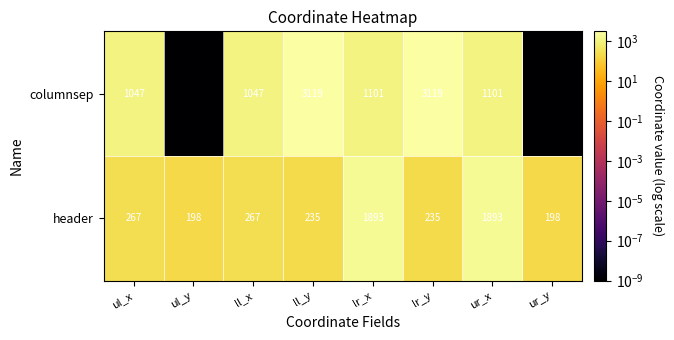

What is the difference between the second highest and minimum values in the columnsep series?

3119